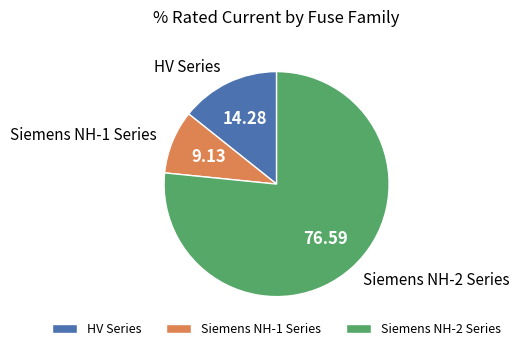

Is there a majority slice in this chart?

Yes